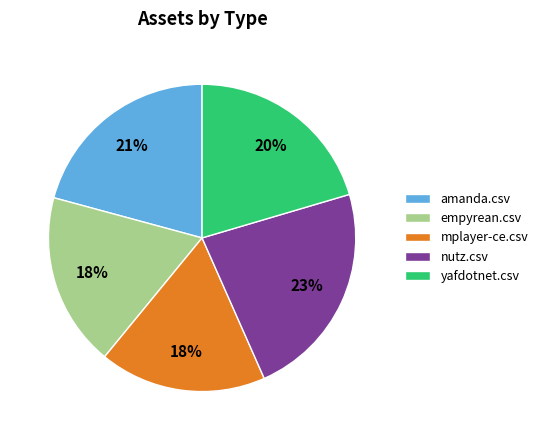

Does nutz.csv account for over 50% of the chart?

No